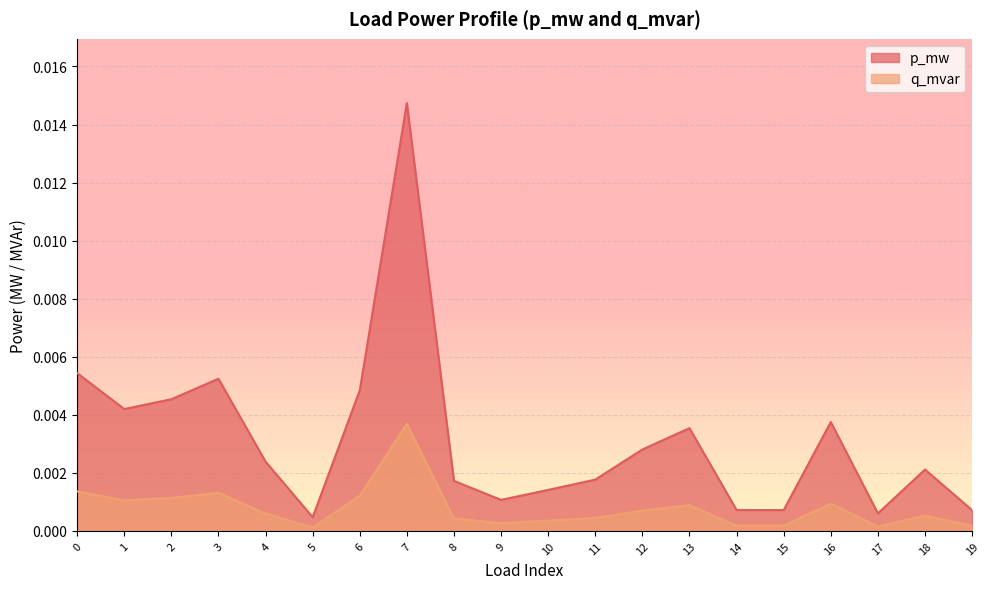

In q_mvar, how many points are lower than both neighbors (excluding endpoints)?

5